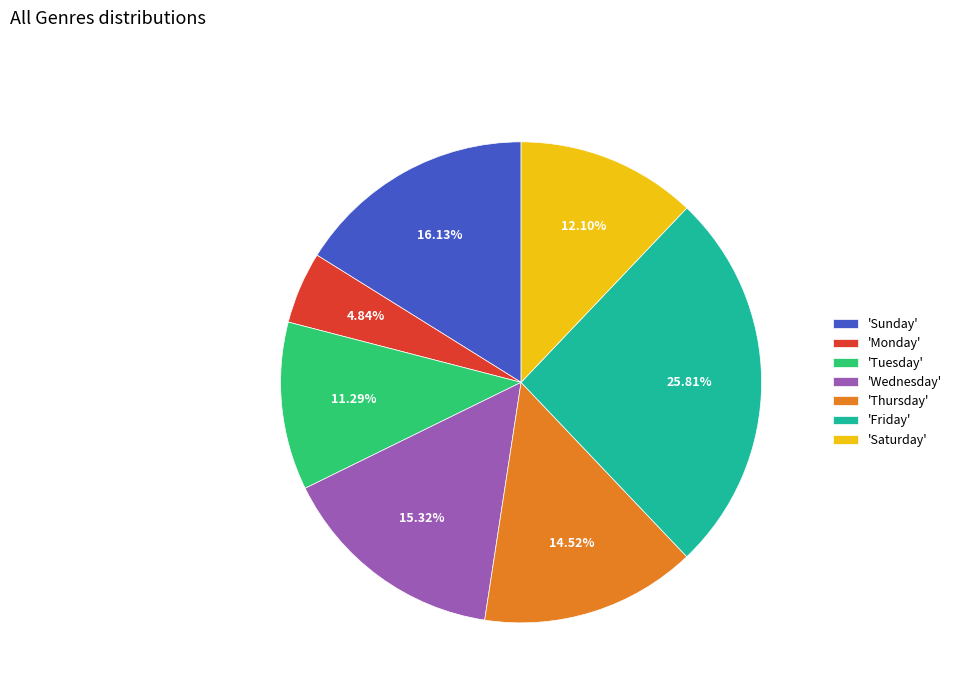

Combined, do 'Monday' and 'Sunday' account for over 50%?

No